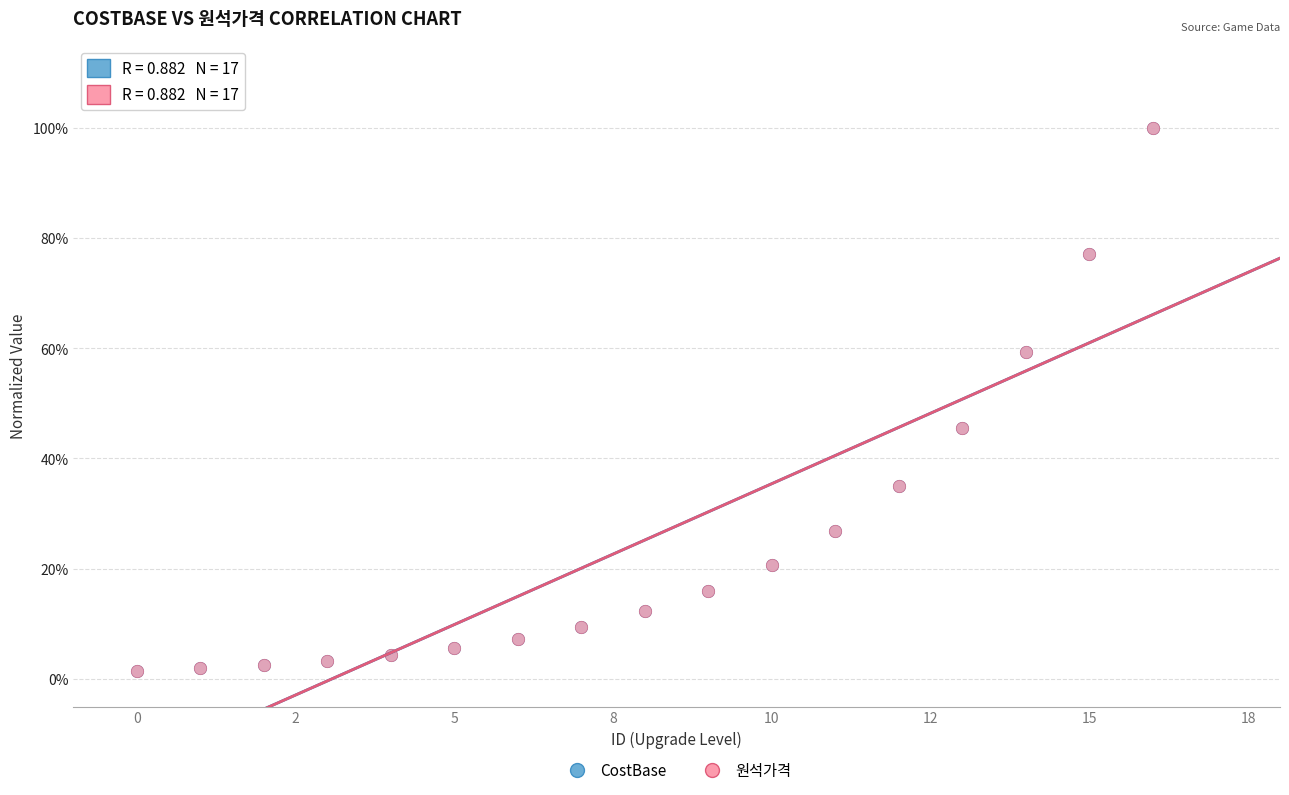

What are all the series names shown in the legend?

CostBase, 원석가격